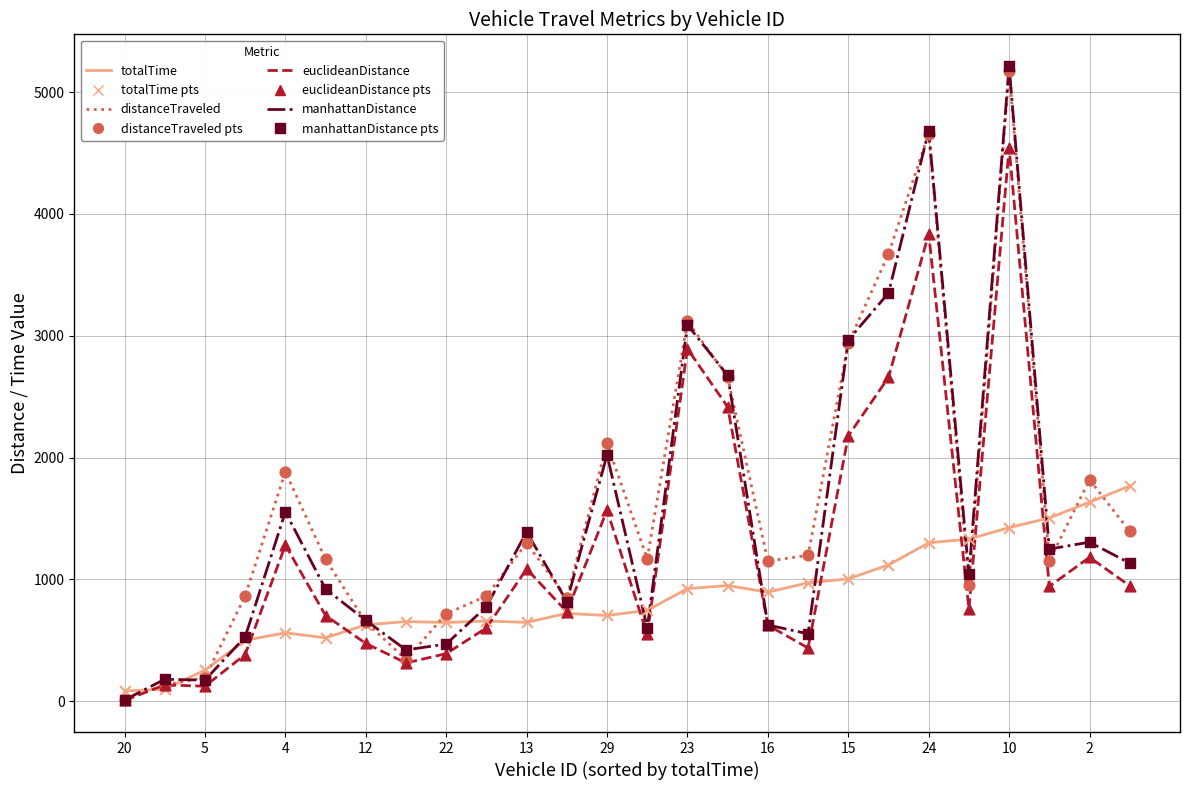

What is the greatest value displayed?

5213.2